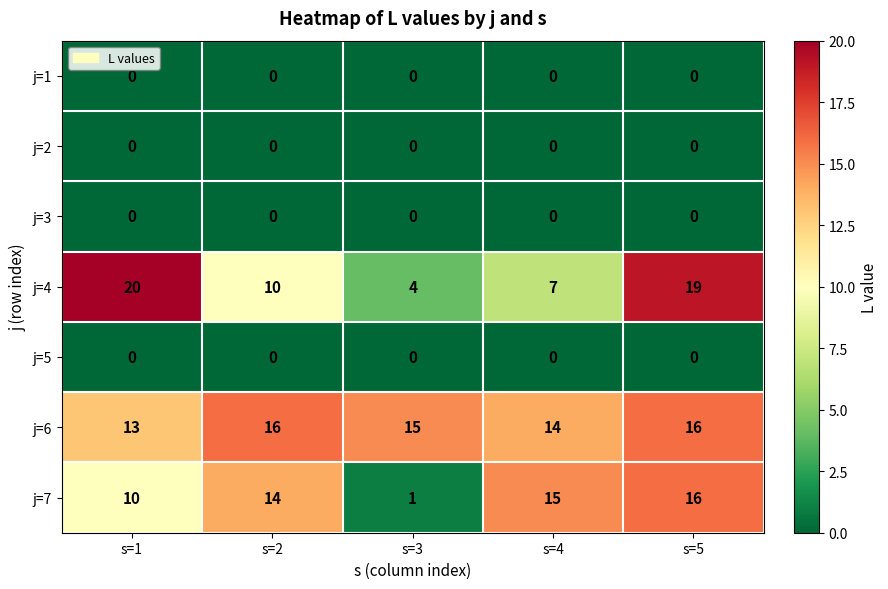

What is the average value of the j=7 series?

11